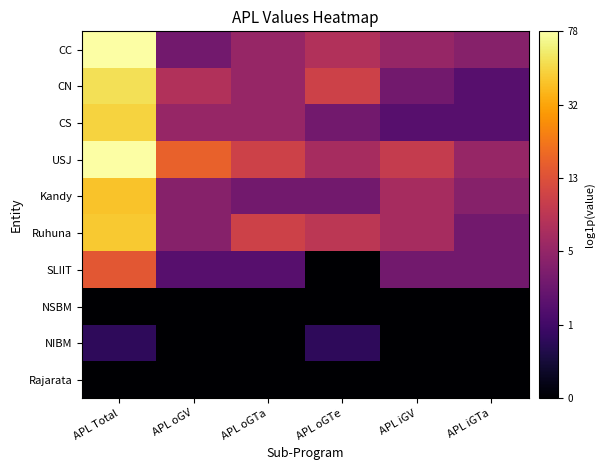

Which has a higher value, APL Total or APL iGTa?

APL Total